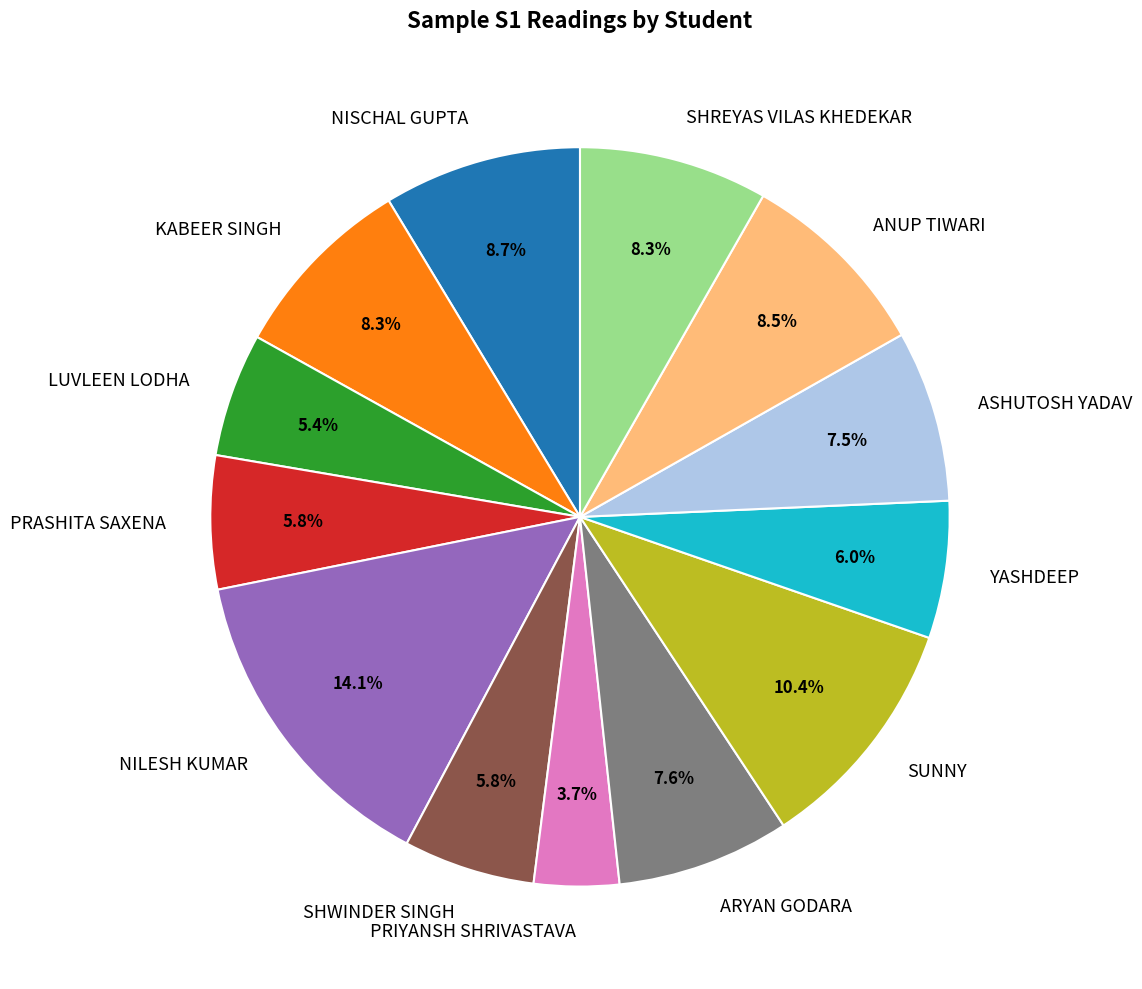

What is the smallest slice in the pie chart?

PRIYANSH SHRIVASTAVA